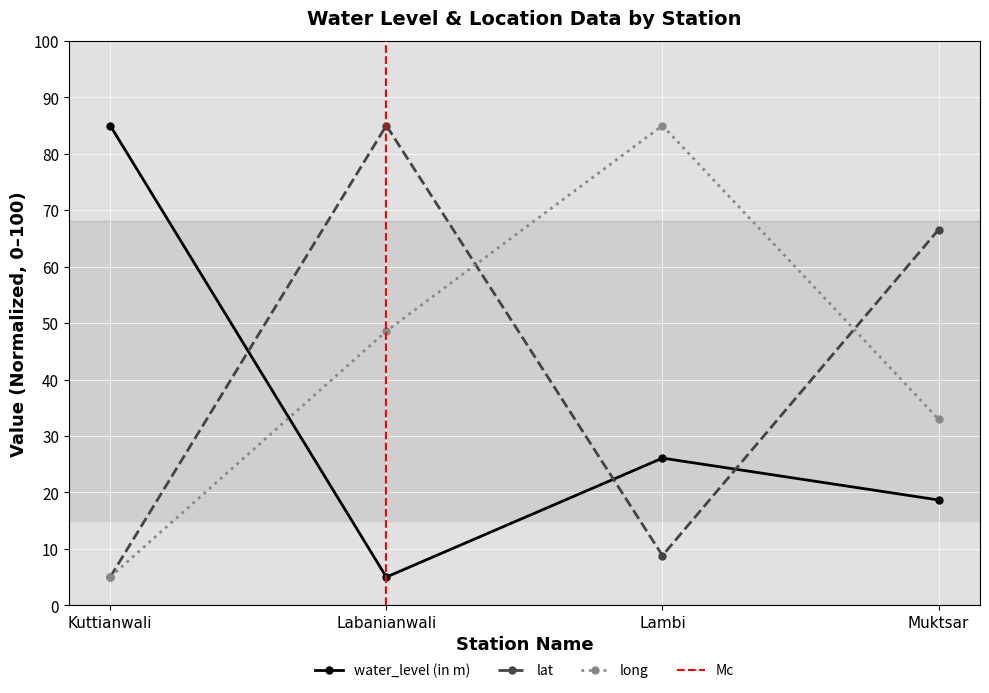

Read the lat value at Muktsar.

66.6